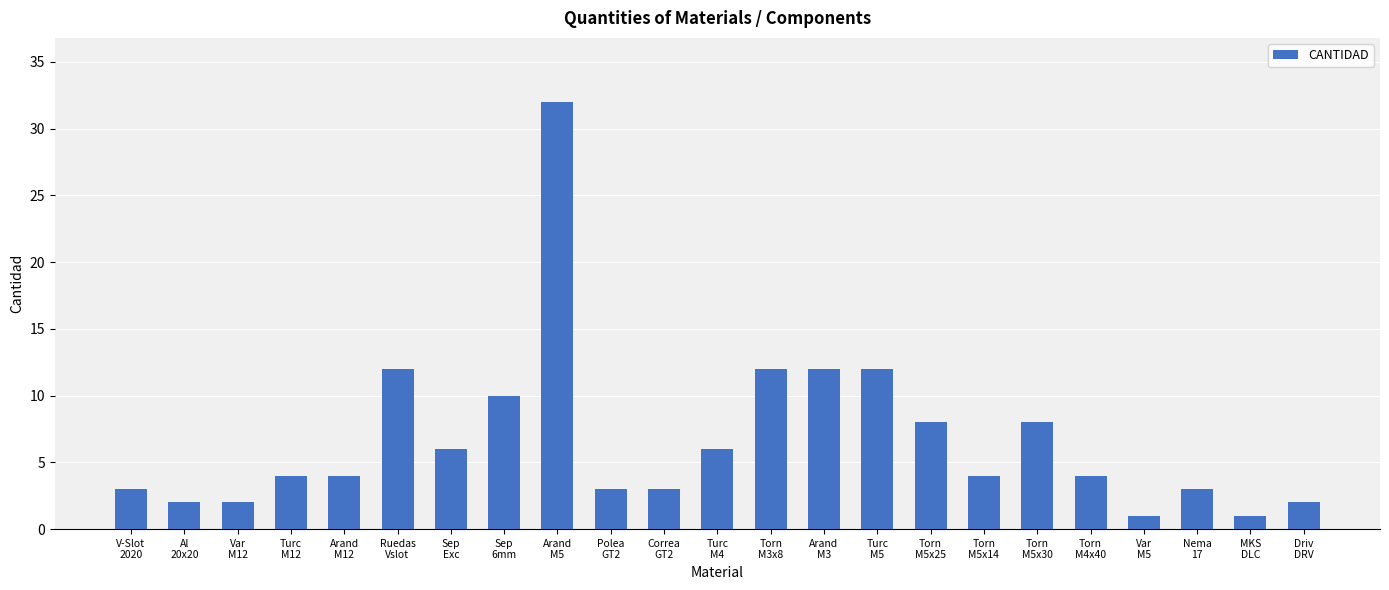

Reading left to right, transcribe all the data shown in this chart.

3	2	2	4	4	12	6	10	32	3	3	6	12	12	12	8	4	8	4	1	3	1	2